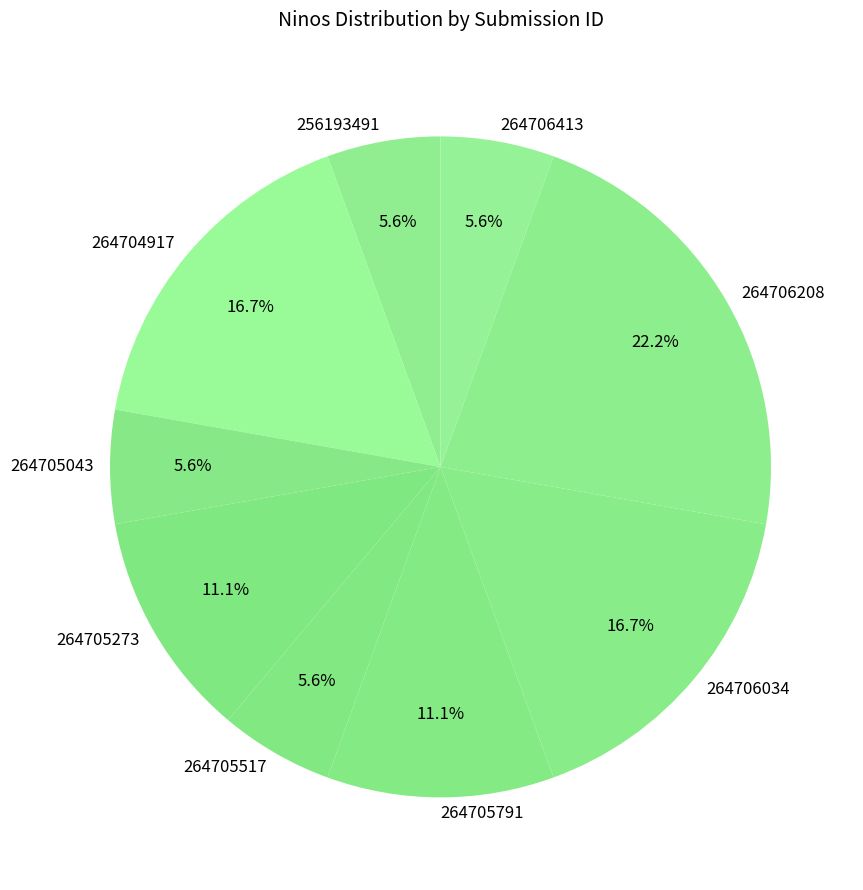

What percentage is NOT represented by 264706208?

77.8%